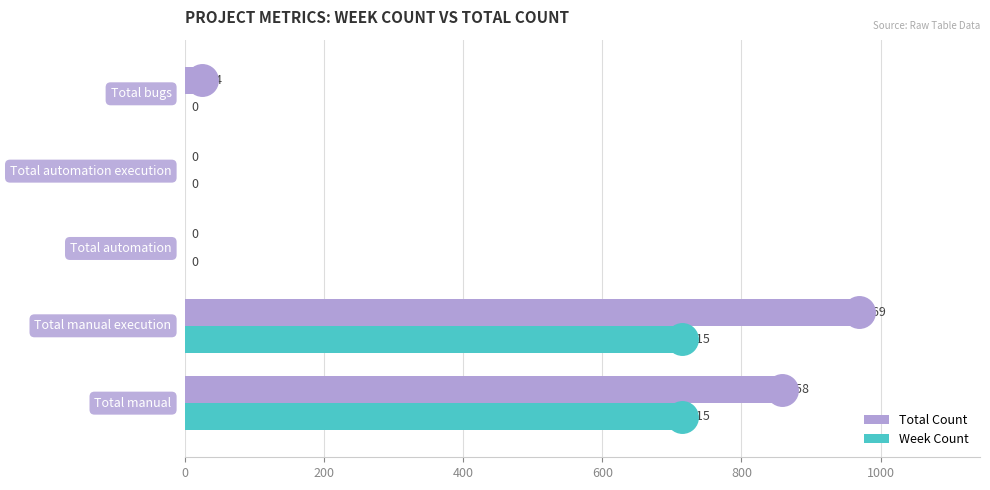

Which series has the largest total across all categories?

Total Count